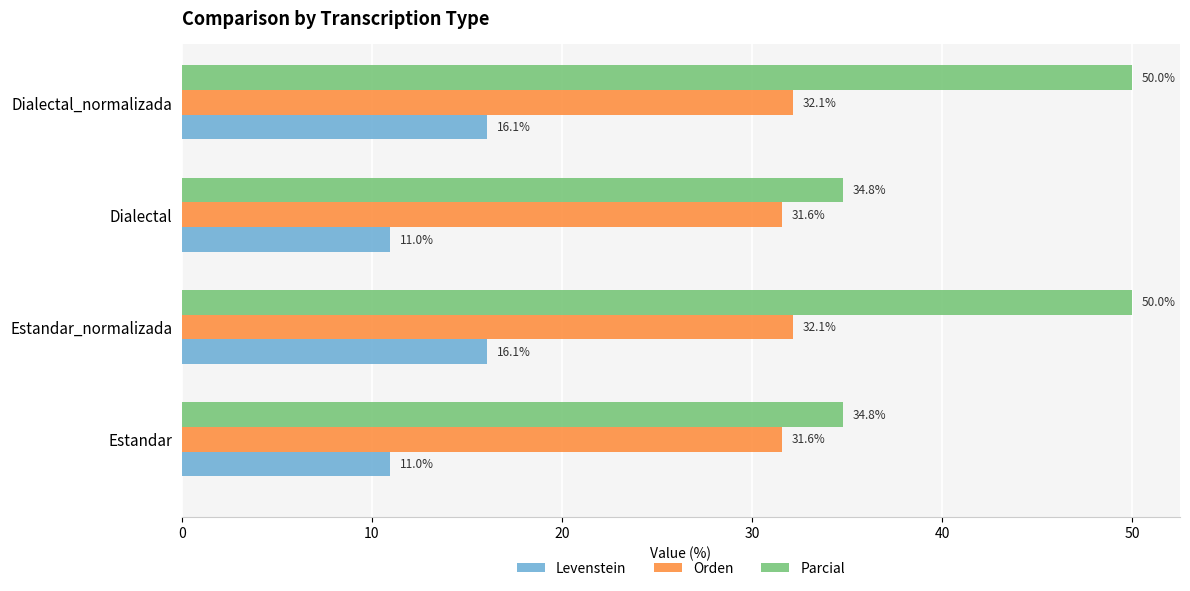

The Levenstein series shows 16.1 at Dialectal_normalizada. True or false?

True